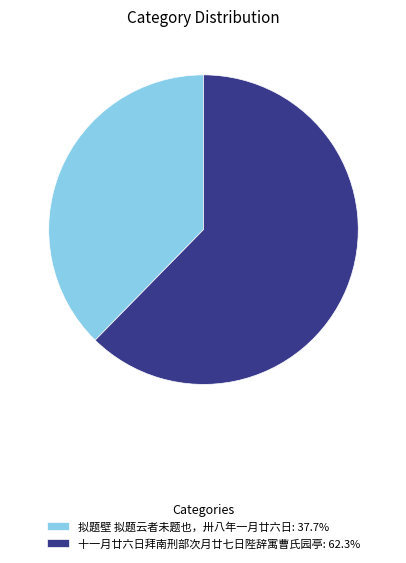

Is there any slice that represents more than half of the pie?

Yes